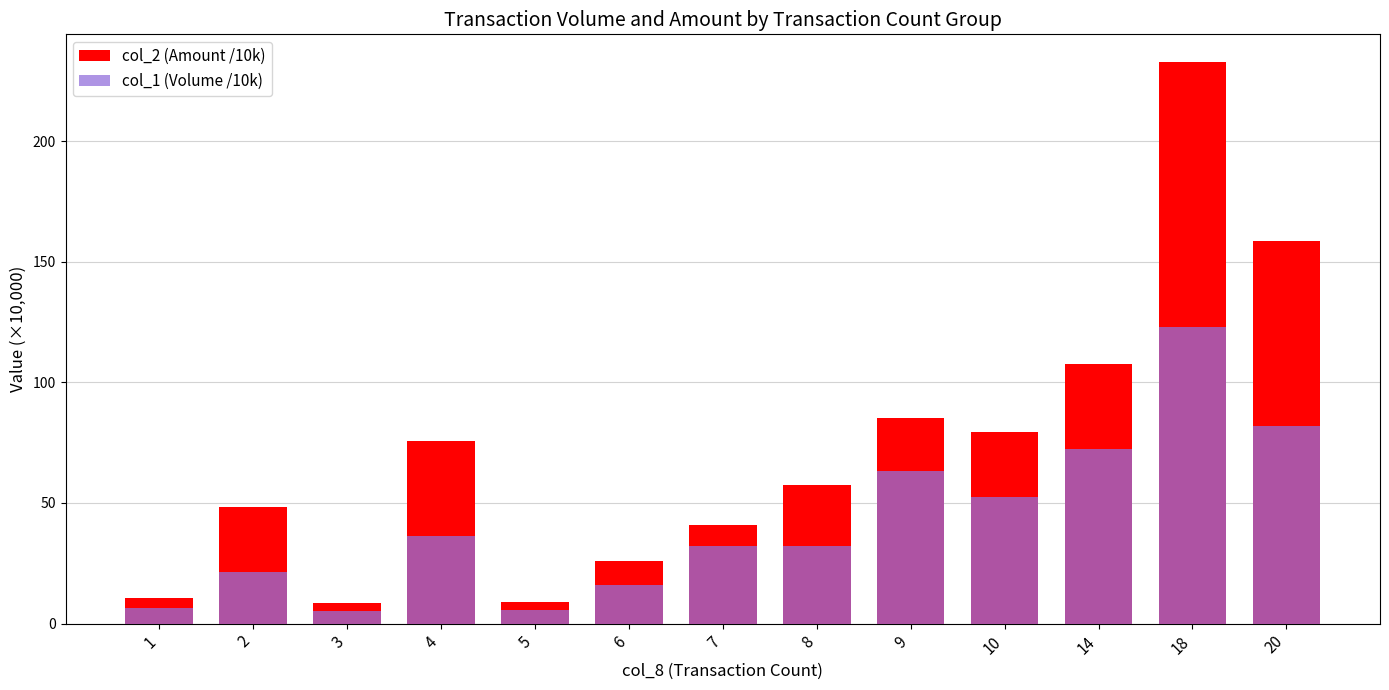

Which has a higher value, 8 or 18?

18